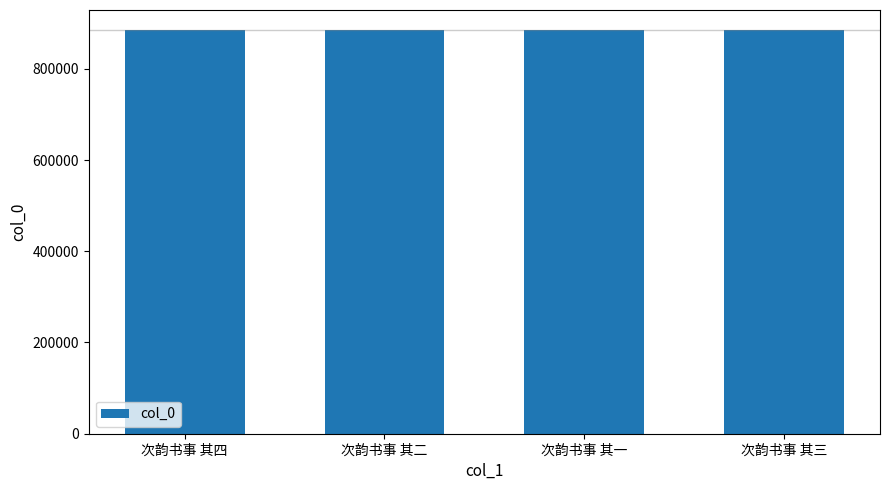

True or false: the data shows 884591 at 次韵书事 其一.

True